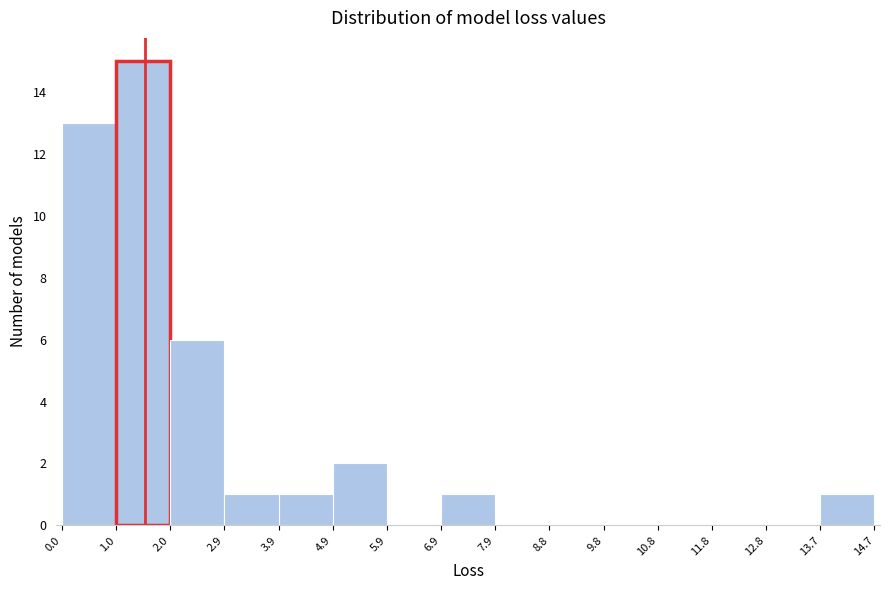

What is the height of the bar covering 4.9 to 5.9 on the x-axis? The values are not printed on the chart, so give them approximately, as read against the axis.

2